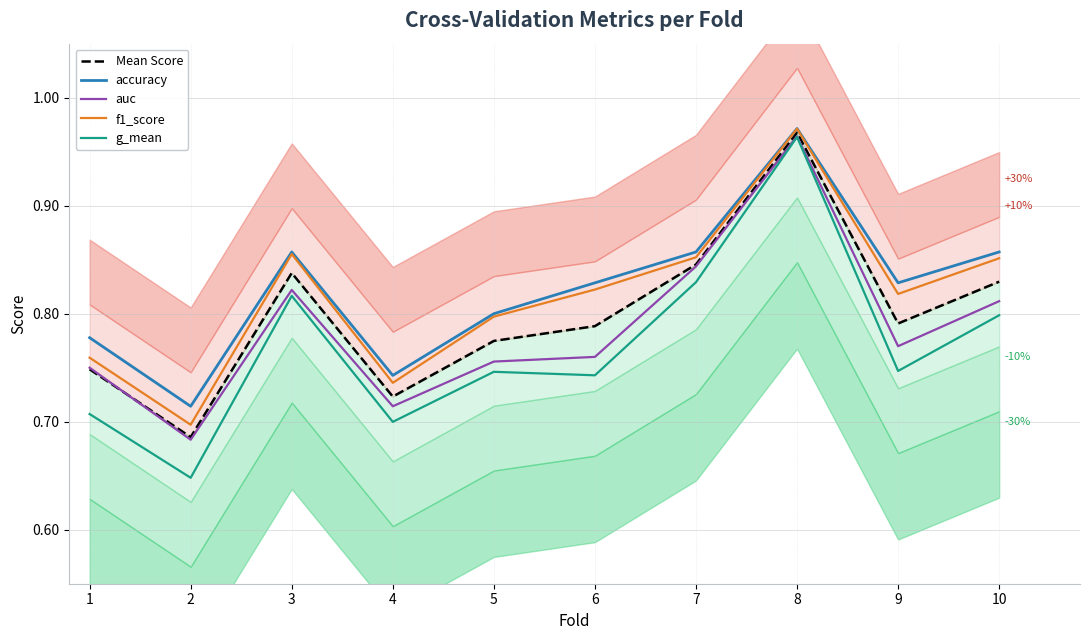

True or false: g_mean and accuracy cross at least once.

False